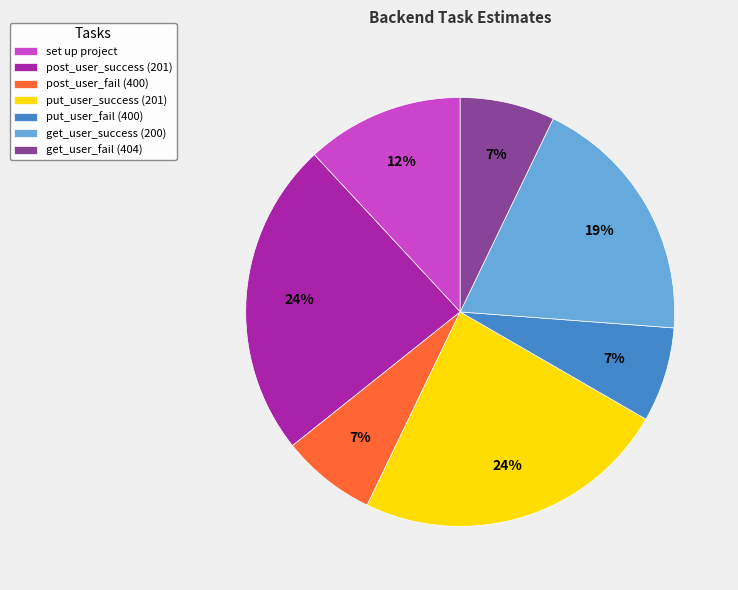

Count the number of slices in the pie.

7